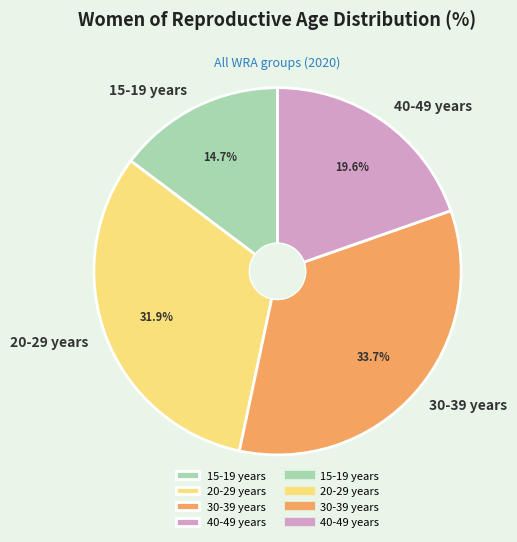

To the nearest percent, what percentage of the pie is 40-49 years?

20%